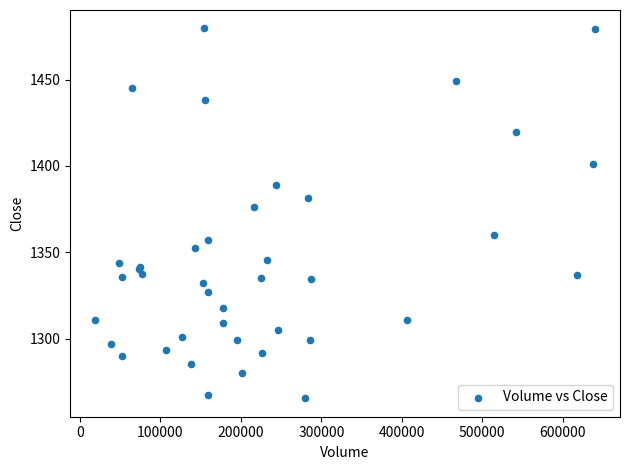

What Y value in the scatter plot is closest to 1372?

1376.0